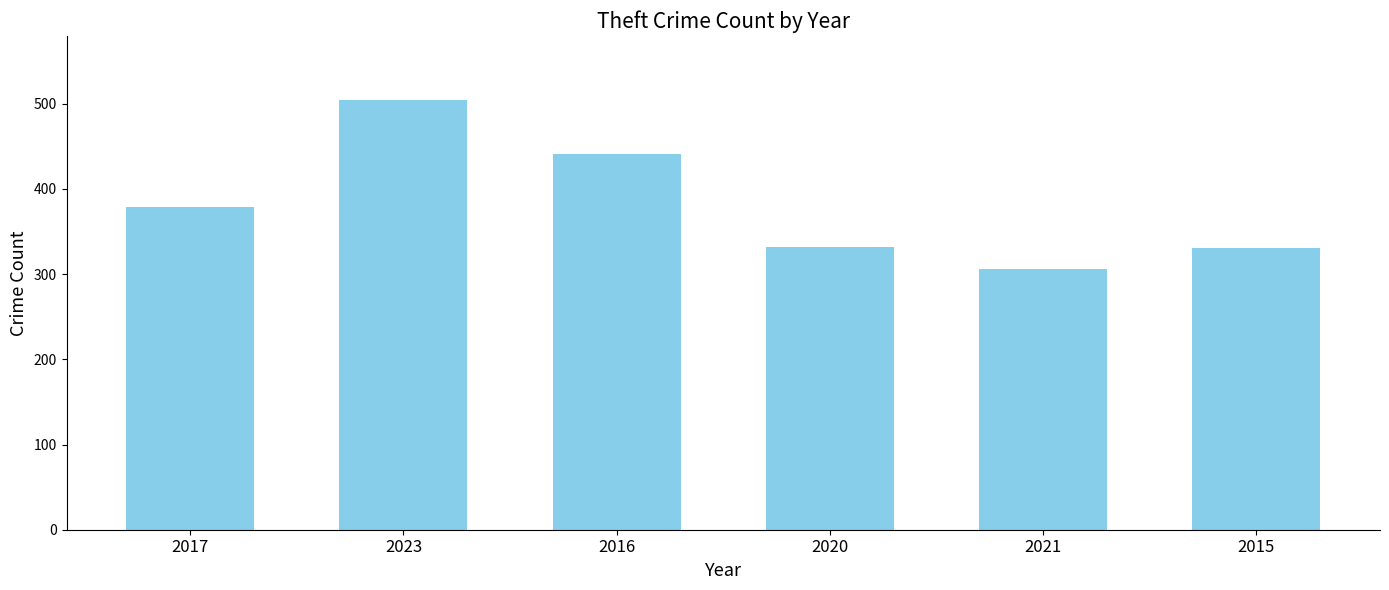

The chart shows a value of 177 at 2021. True or false?

False